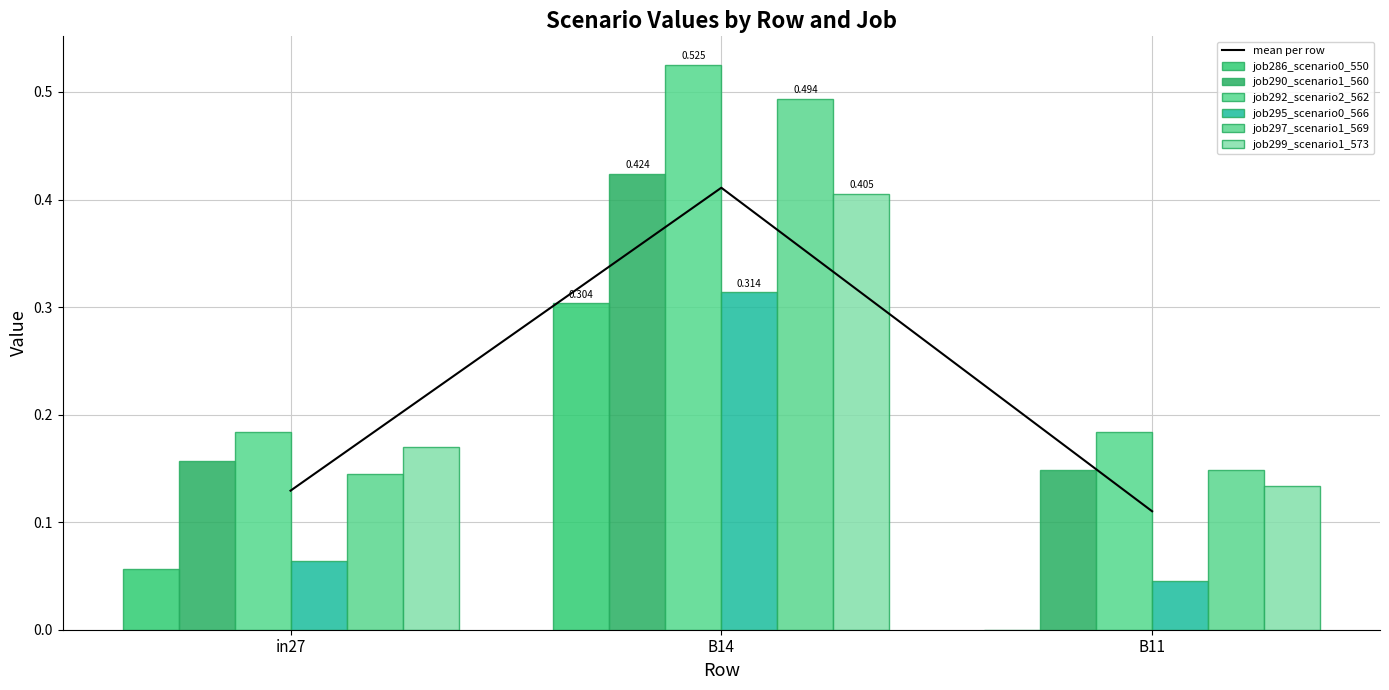

How many distinct data groups are displayed?

6